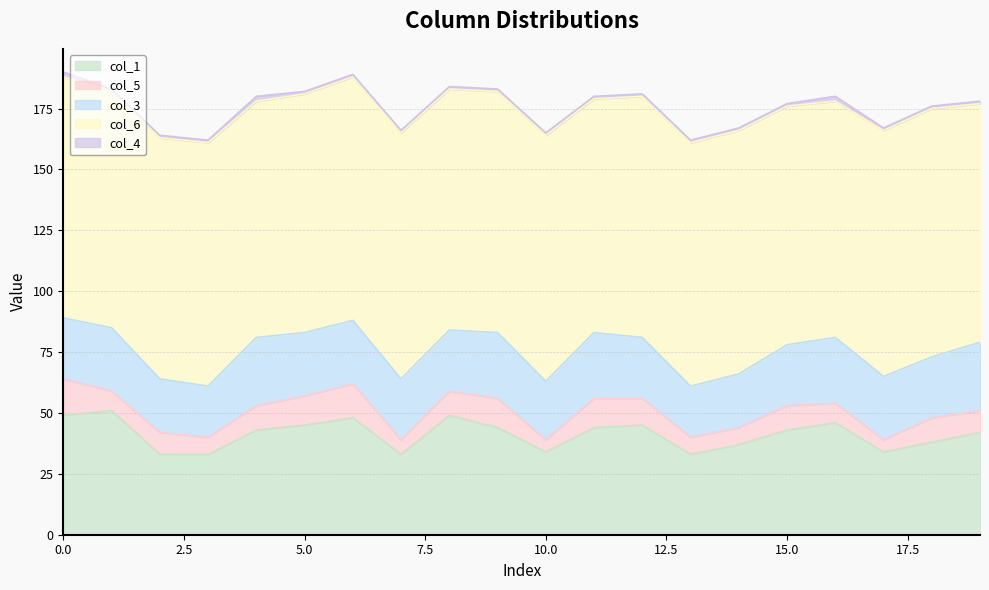

True or false: col_4 has a value of 1 at 12.

False